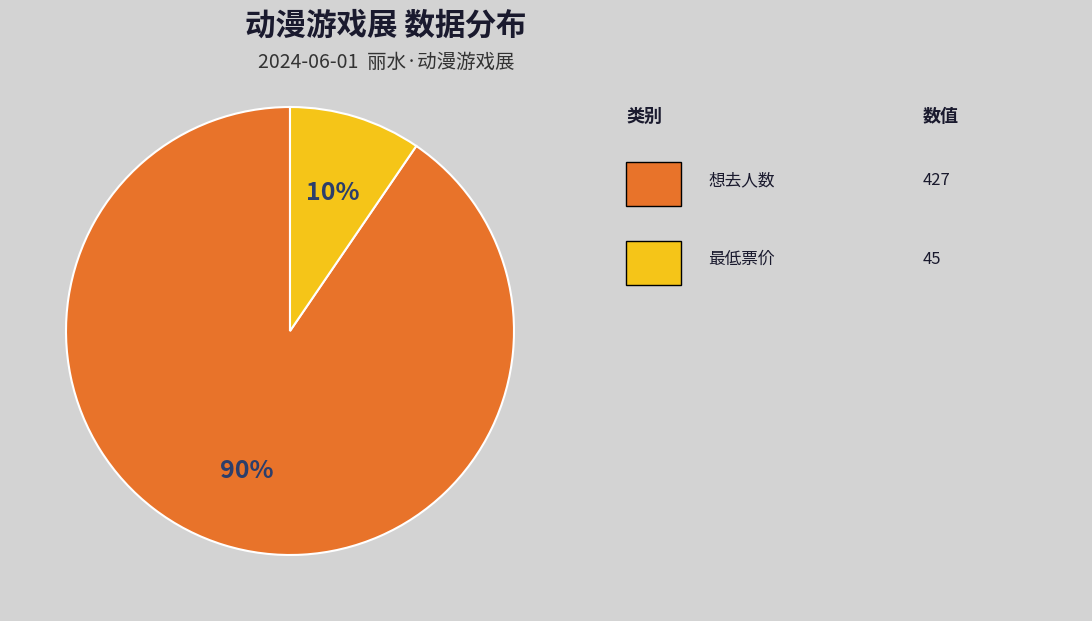

Is there a majority slice in this chart?

Yes